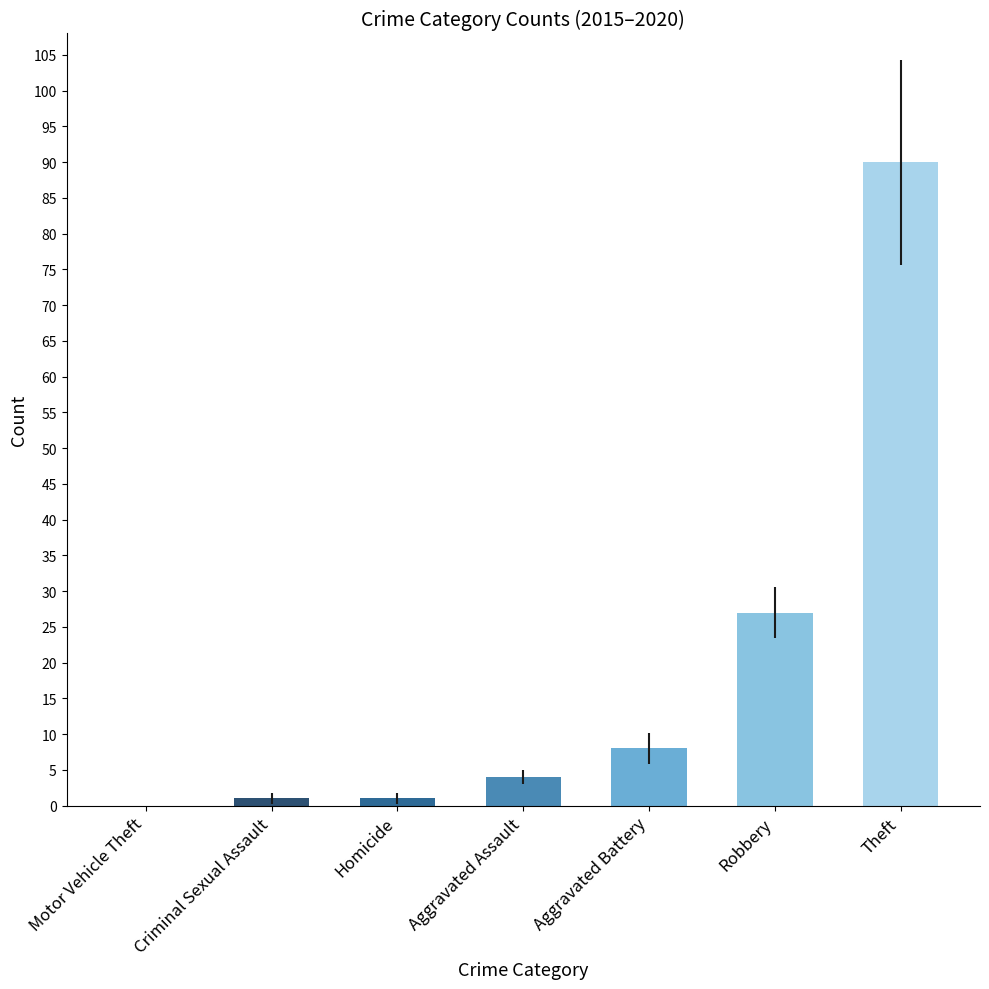

Read the value at Aggravated Battery, to the nearest 5.

10